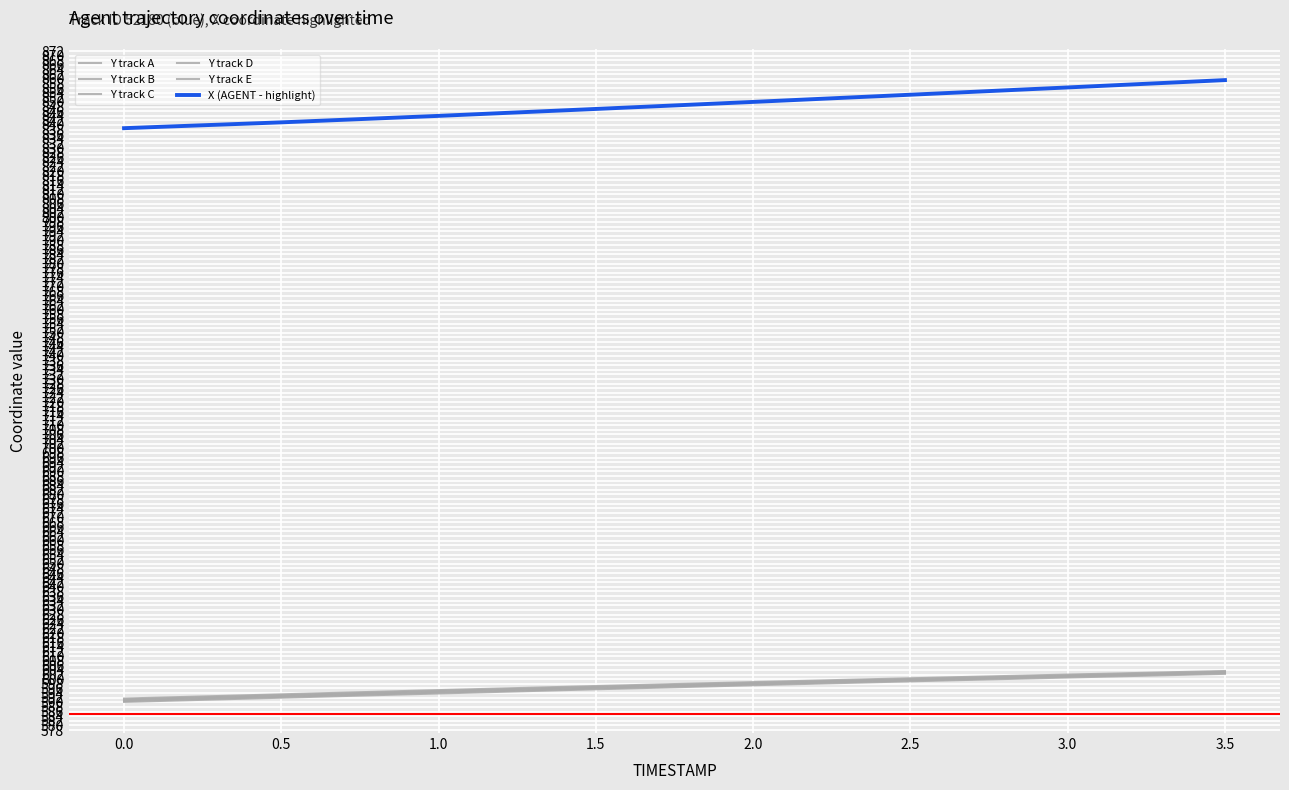

True or false: Y track C and Y track B intersect in this chart.

False